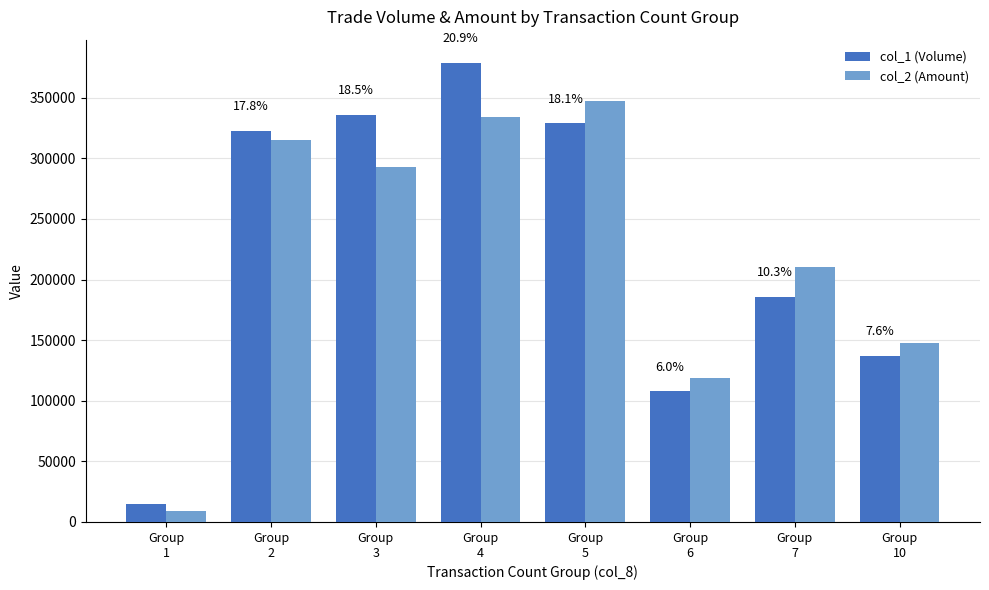

Is the value of col_2 (Amount) at Group
3 greater than the value of col_1 (Volume) at Group
6?

Yes